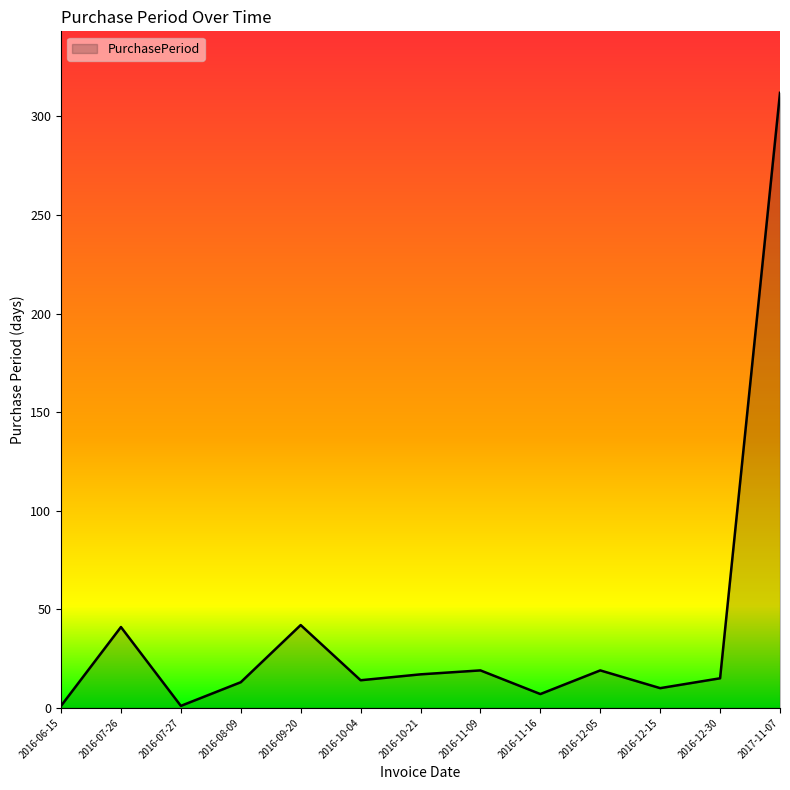

Approximately how many times larger is the value at 2016-10-04 compared to 2016-12-05?

0.7